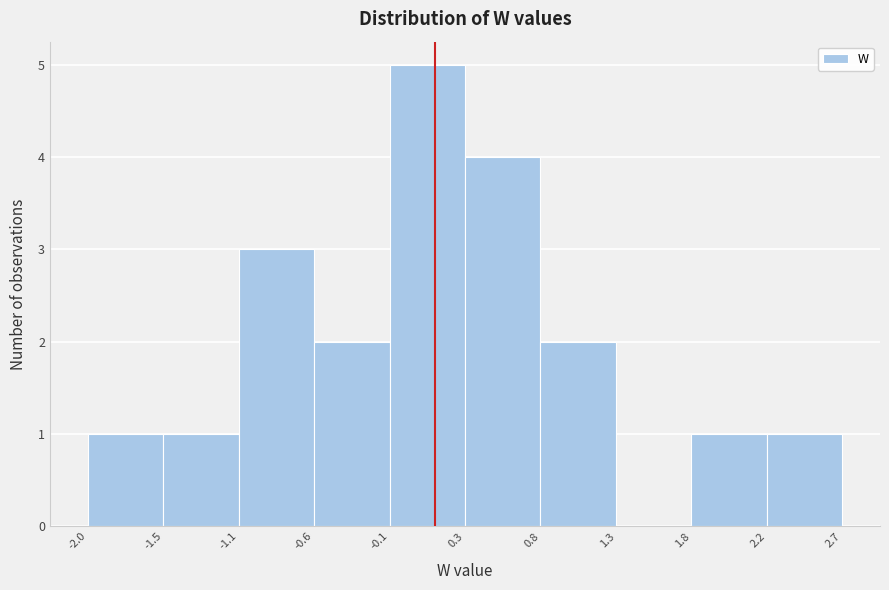

Reading left to right, transcribe this chart: for each bar, give the range it covers on the x-axis and its height. The values are not printed on the chart, so give them approximately, as read against the axis.

-2.0 to -1.5: 1
-1.5 to -1.1: 1
-1.1 to -0.6: 3
-0.6 to -0.1: 2
-0.1 to 0.3: 5
0.3 to 0.8: 4
0.8 to 1.3: 2
1.3 to 1.8: 0
1.8 to 2.2: 1
2.2 to 2.7: 1